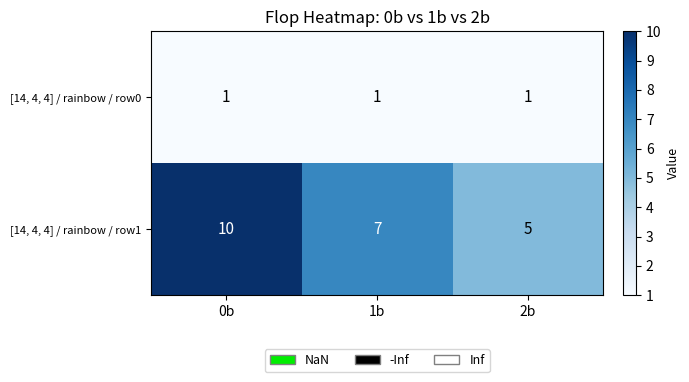

Reading left to right, list all the values displayed in this chart.

[14, 4, 4] / rainbow / row0: 1	1	1
[14, 4, 4] / rainbow / row1: 10	7	5